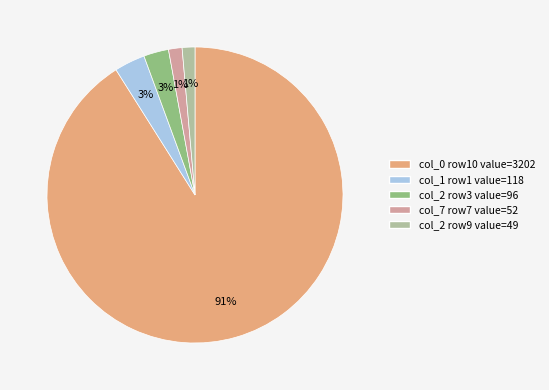

Is there any slice that represents more than half of the pie?

Yes